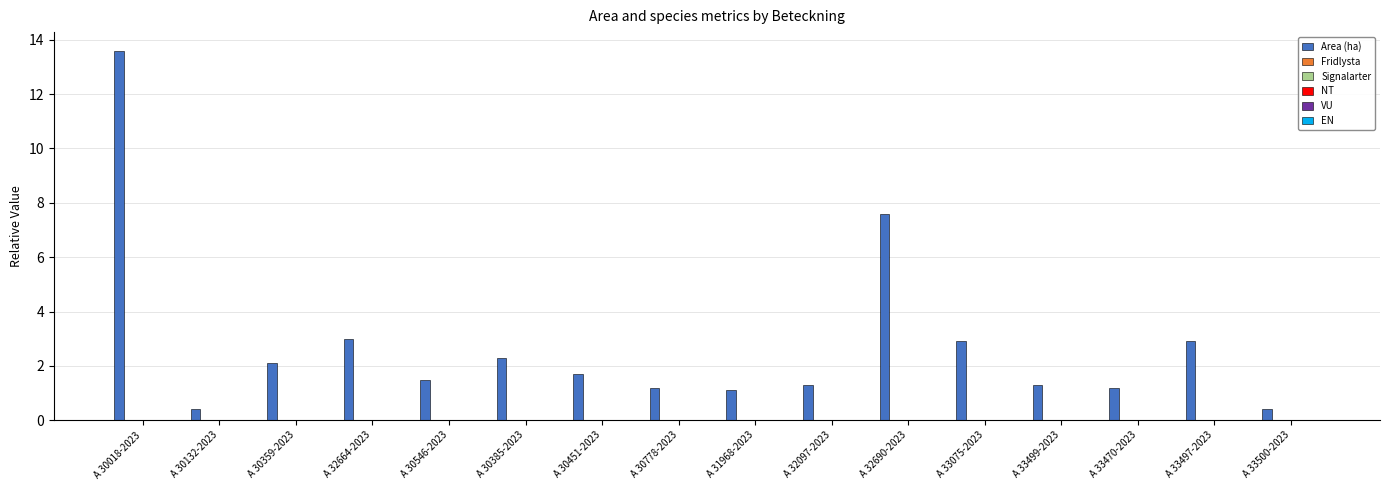

What is the maximum value shown in the chart?

13.6